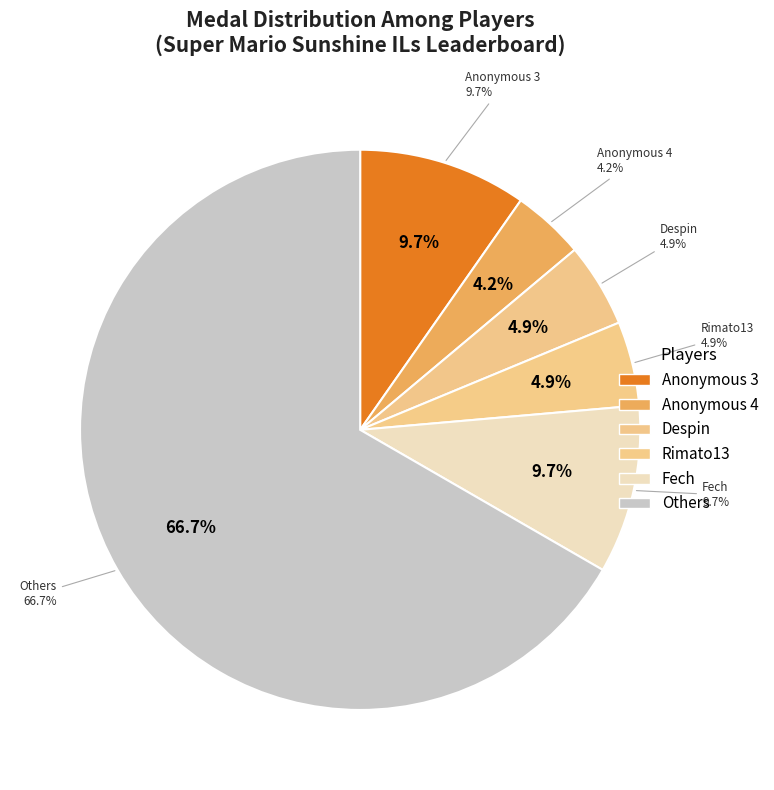

Is it true that Anonymous 4 is 1% of the pie?

False